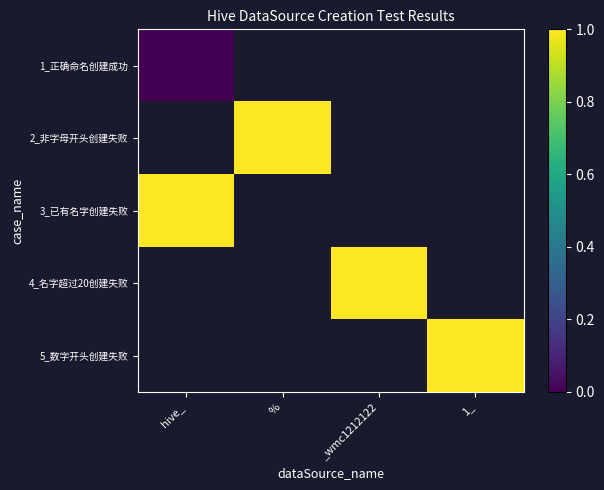

What is the difference between the highest and lowest values at hive_?

1.0